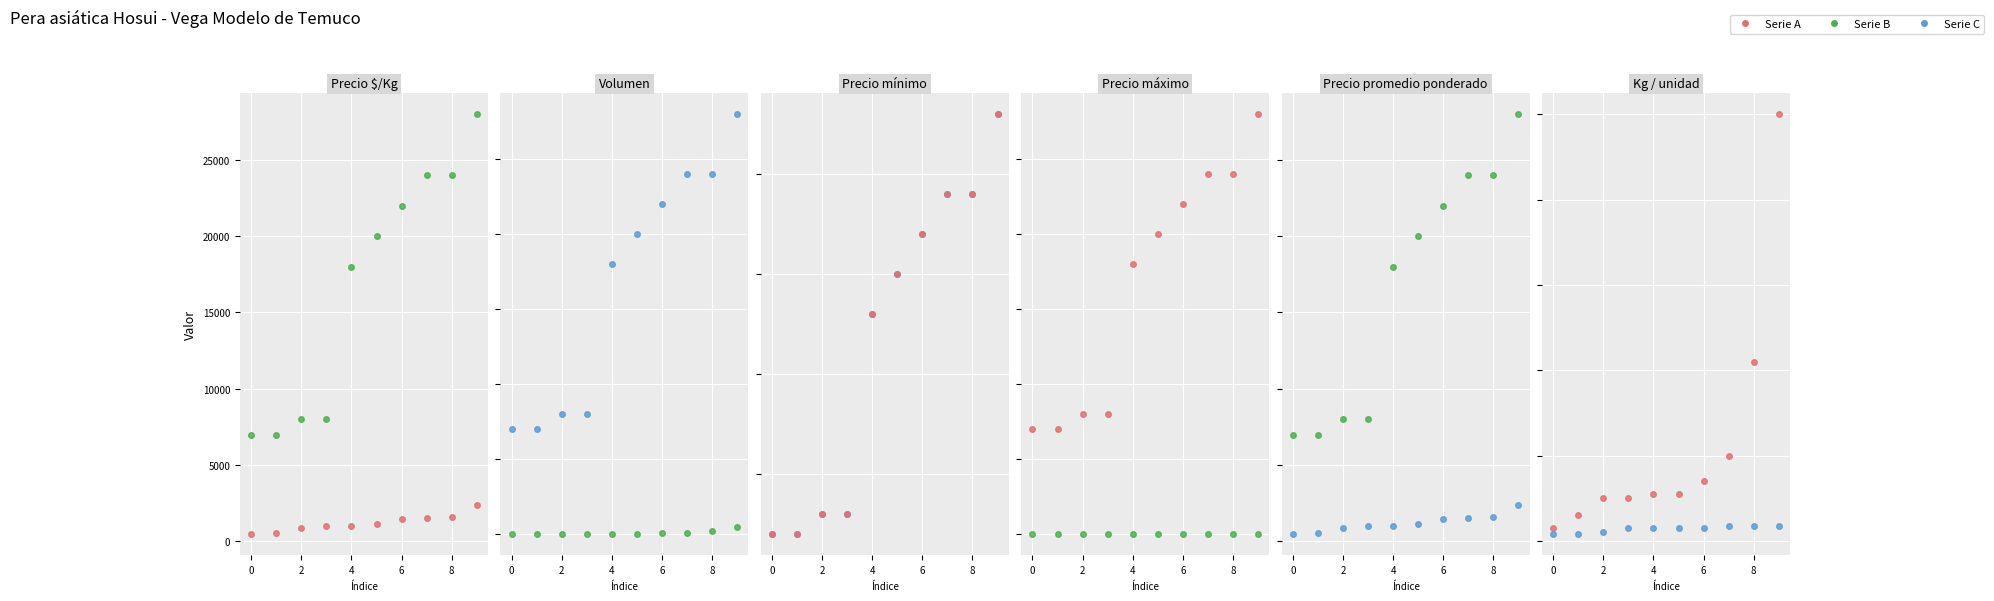

True or false: Precio promedio ponderado and Volumen intersect in this chart.

False